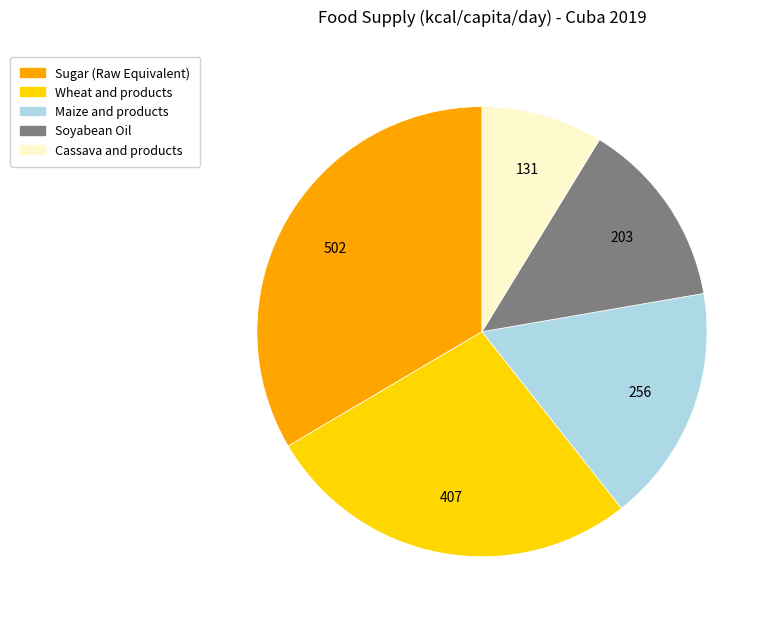

What is the smallest slice in the pie chart?

Cassava and products